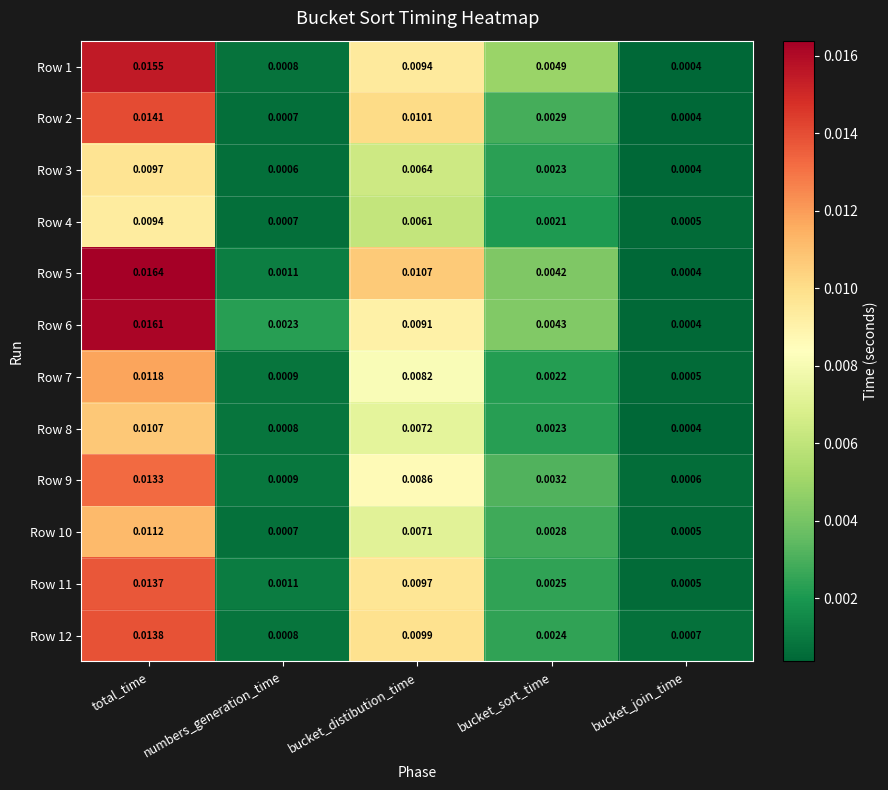

At which category is the sum across all series the highest?

total_time